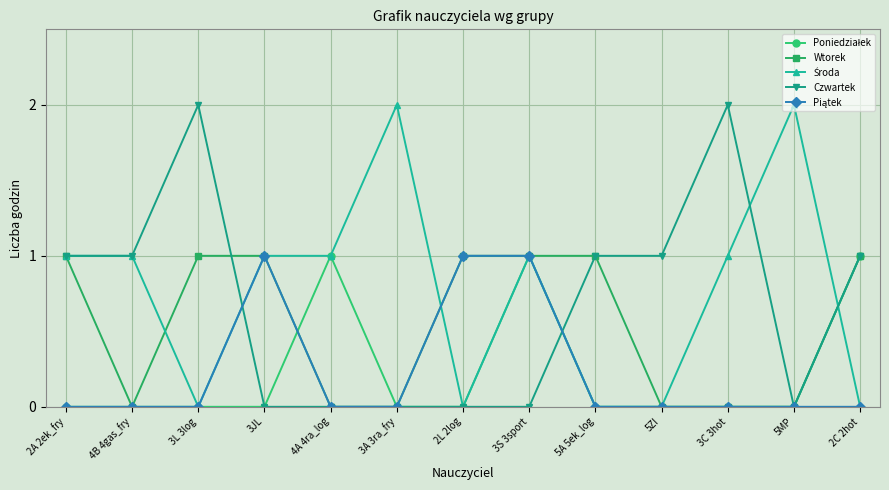

What is the total value across all series at 3C 3hot?

3